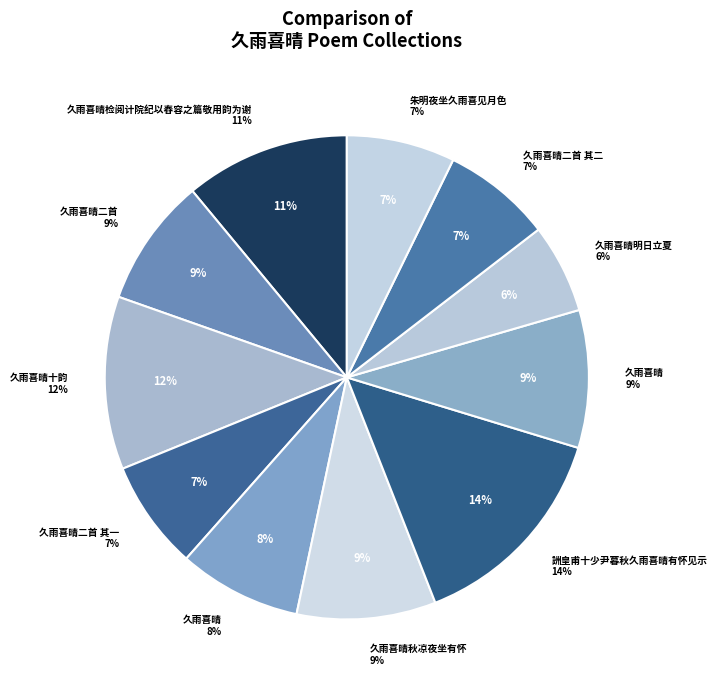

What is the smallest slice in the pie chart?

久雨喜晴明日立夏